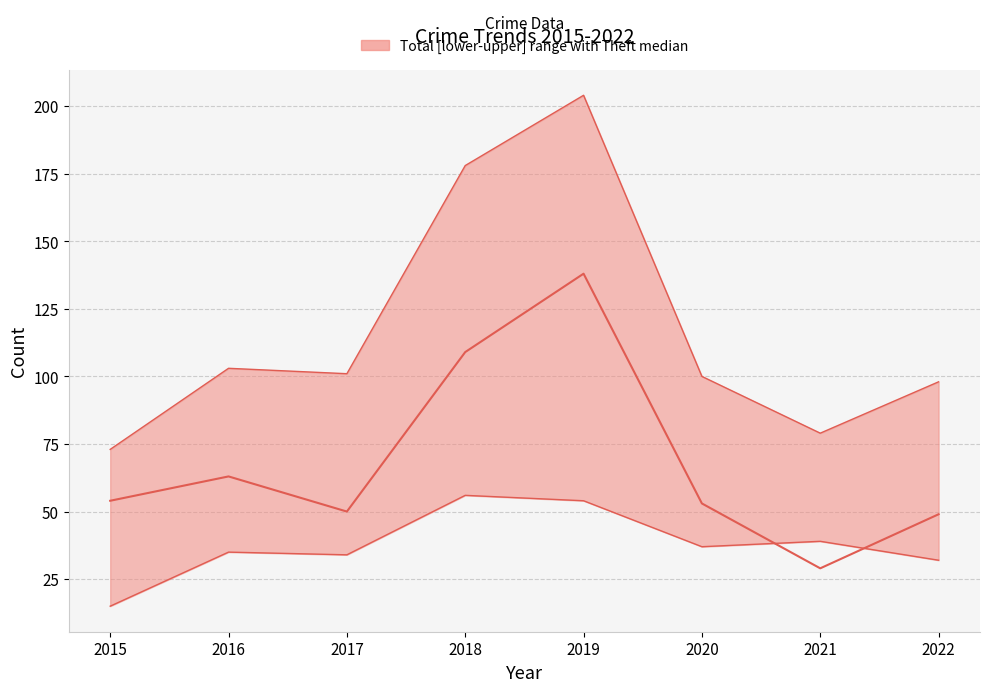

Rank the series by their maximum value, from highest to lowest.

upper, median, lower